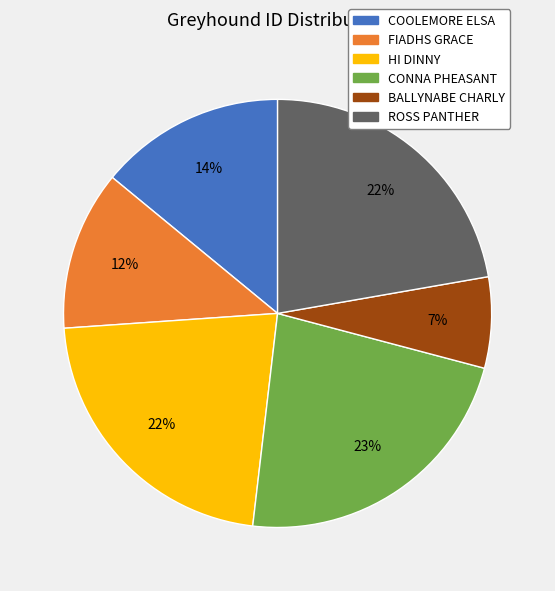

Approximately how many times larger is the value at BALLYNABE CHARLY compared to HI DINNY?

0.3